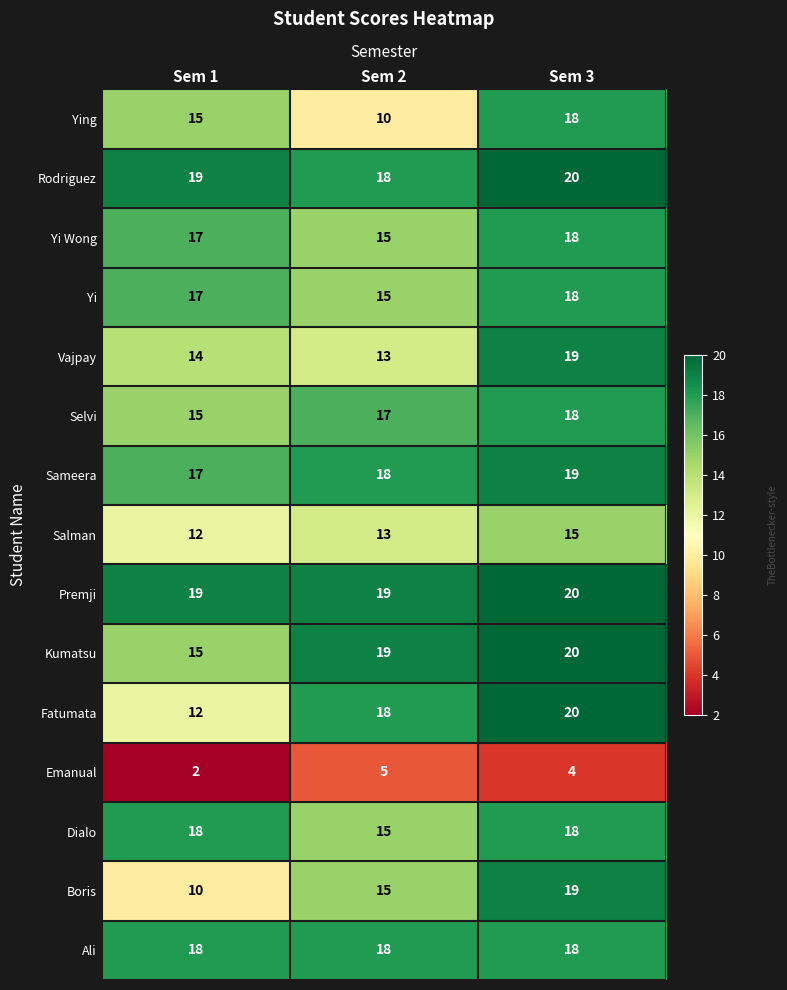

What is the sum of the Sameera values at Sem 3 and Sem 1?

36